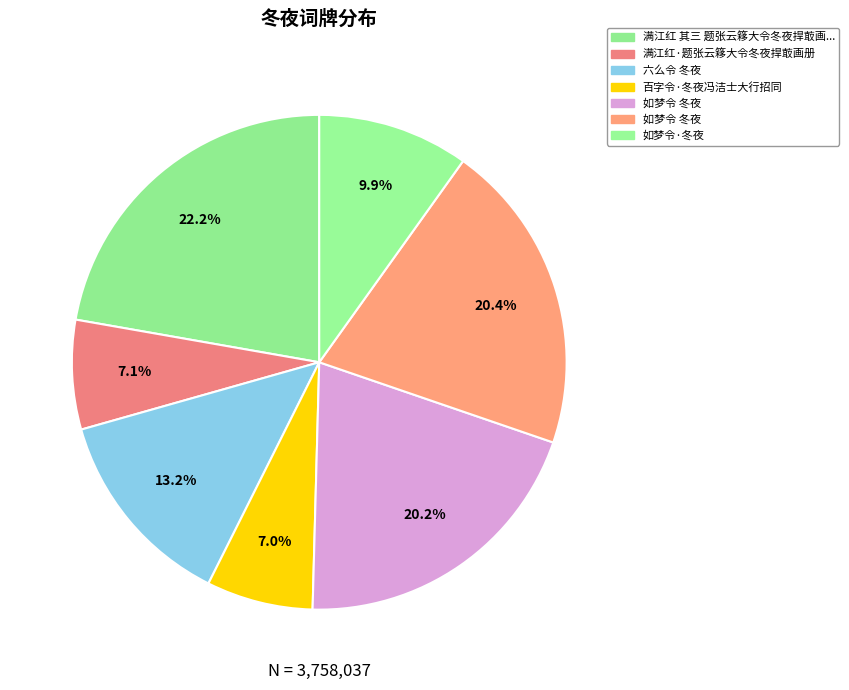

Which slice is the smallest?

百字令·冬夜冯洁士大行招同